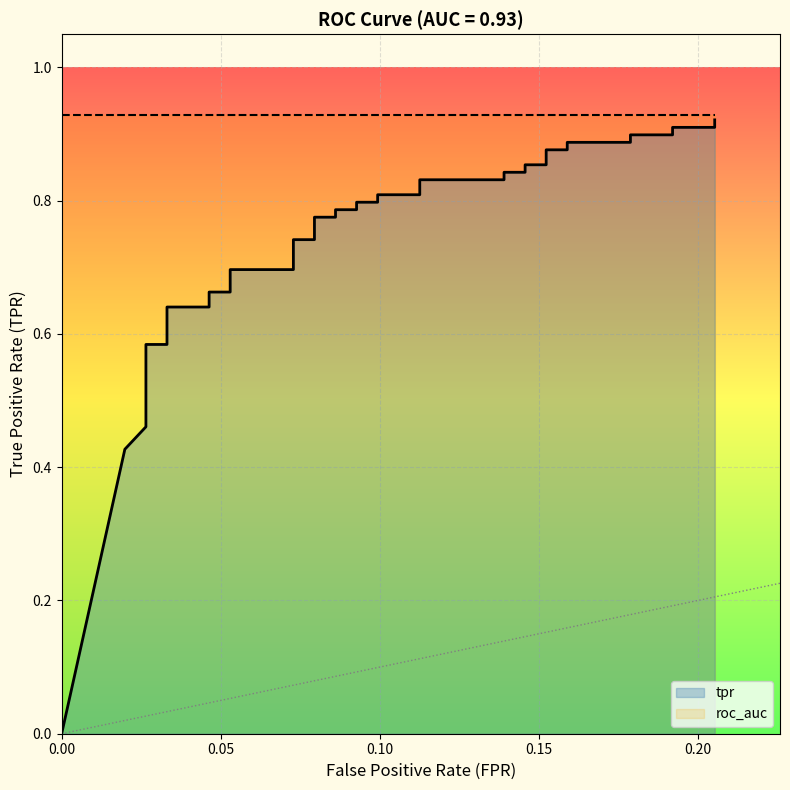

Where is the data nearest to the value 0?

fpr